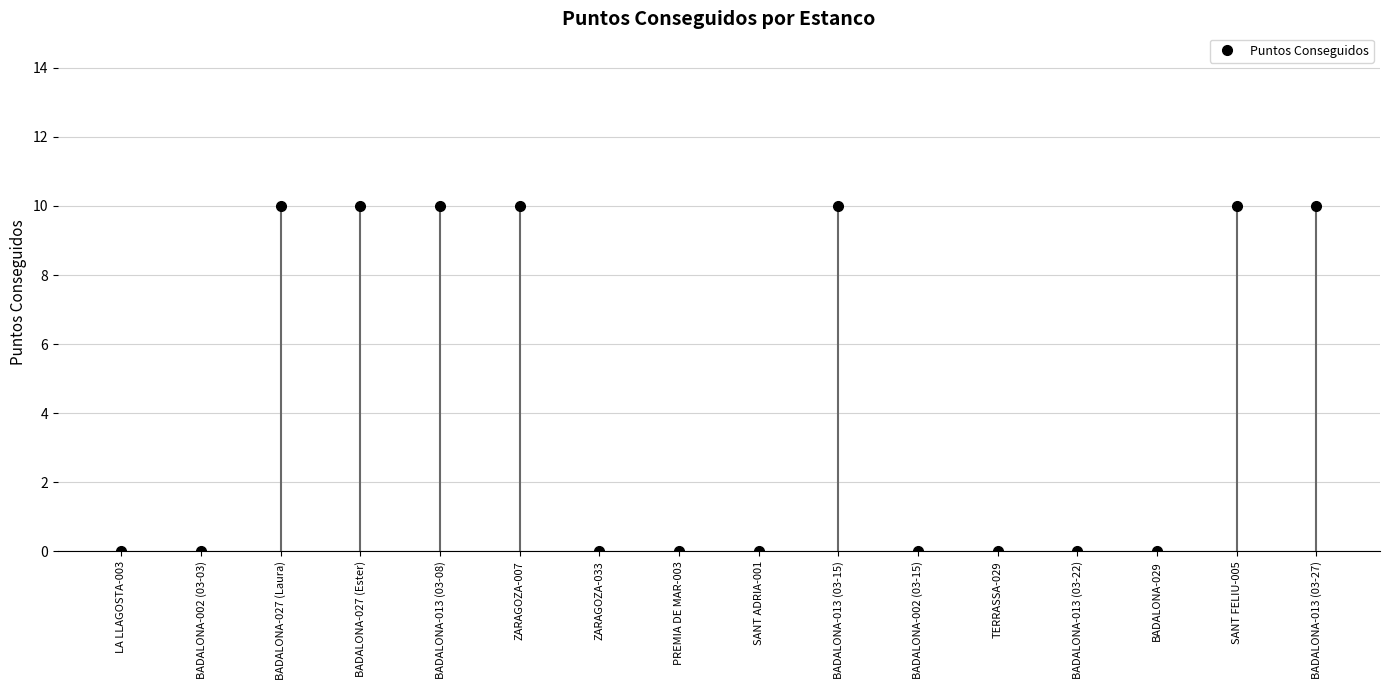

Which has a higher value, BADALONA-027 (Laura) or BADALONA-029?

BADALONA-027 (Laura)